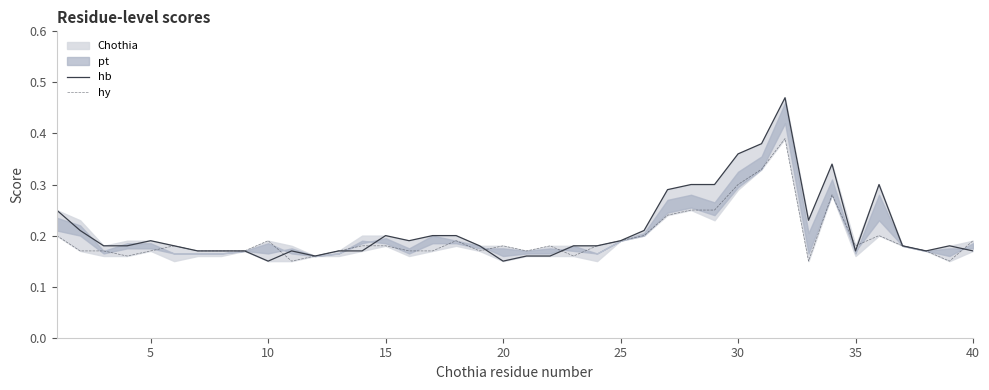

True or false: hy has a value of 0.1 at 10.

False